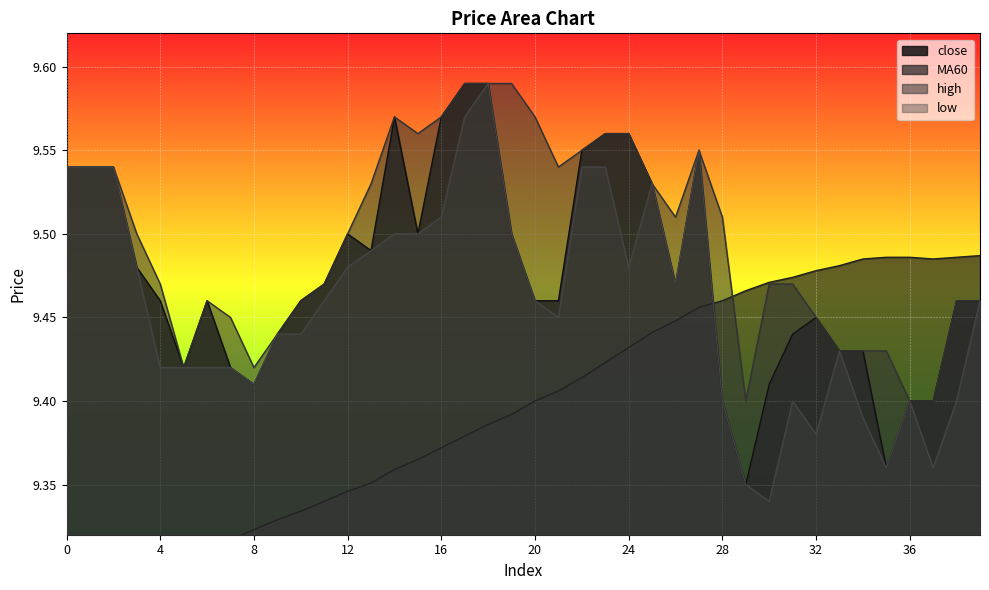

Reading right to left, extract all data points from this chart.

close: 9.5	9.5	9.4	9.4	9.4	9.4	9.4	9.4	9.4	9.4	9.3	9.4	9.6	9.5	9.5	9.6	9.6	9.6	9.5	9.5	9.5	9.6	9.6	9.6	9.5	9.6	9.5	9.5	9.5	9.5	9.4	9.4	9.4	9.5	9.4	9.5	9.5	9.5	9.5	9.5
MA60: 9.5	9.5	9.5	9.5	9.5	9.5	9.5	9.5	9.5	9.5	9.5	9.5	9.5	9.4	9.4	9.4	9.4	9.4	9.4	9.4	9.4	9.4	9.4	9.4	9.4	9.4	9.4	9.3	9.3	9.3	9.3	9.3	9.3	9.3	9.3	9.3	9.3	9.3	9.3	9.3
high: 9.5	9.5	9.4	9.4	9.4	9.4	9.4	9.4	9.5	9.5	9.4	9.5	9.6	9.5	9.5	9.6	9.6	9.6	9.5	9.6	9.6	9.6	9.6	9.6	9.6	9.6	9.5	9.5	9.5	9.5	9.4	9.4	9.4	9.5	9.4	9.5	9.5	9.5	9.5	9.5
low: 9.5	9.4	9.4	9.4	9.4	9.4	9.4	9.4	9.4	9.3	9.3	9.4	9.6	9.5	9.5	9.5	9.5	9.5	9.4	9.5	9.5	9.6	9.6	9.5	9.5	9.5	9.5	9.5	9.5	9.4	9.4	9.4	9.4	9.4	9.4	9.4	9.5	9.5	9.5	9.5